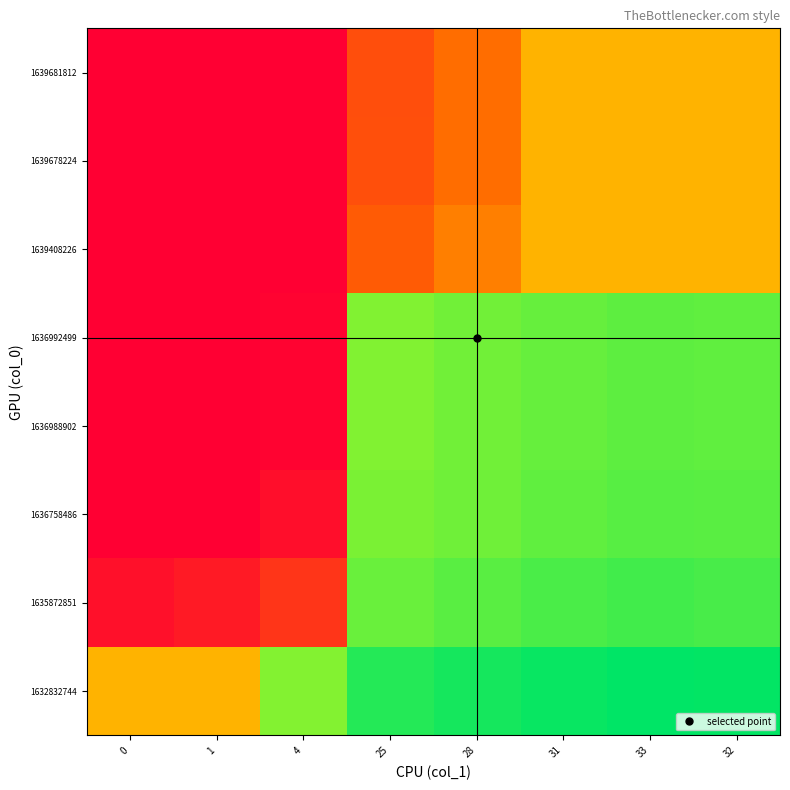

At which category does the chart reach its peak across all series?

33